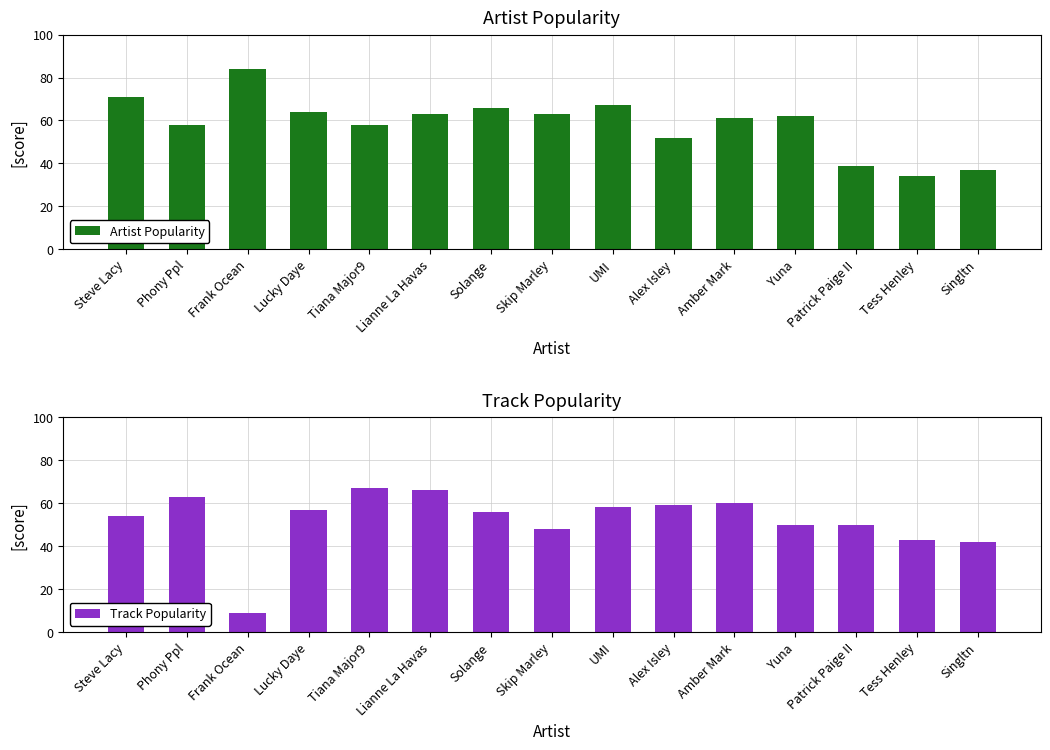

How many bars are there in each group?

2